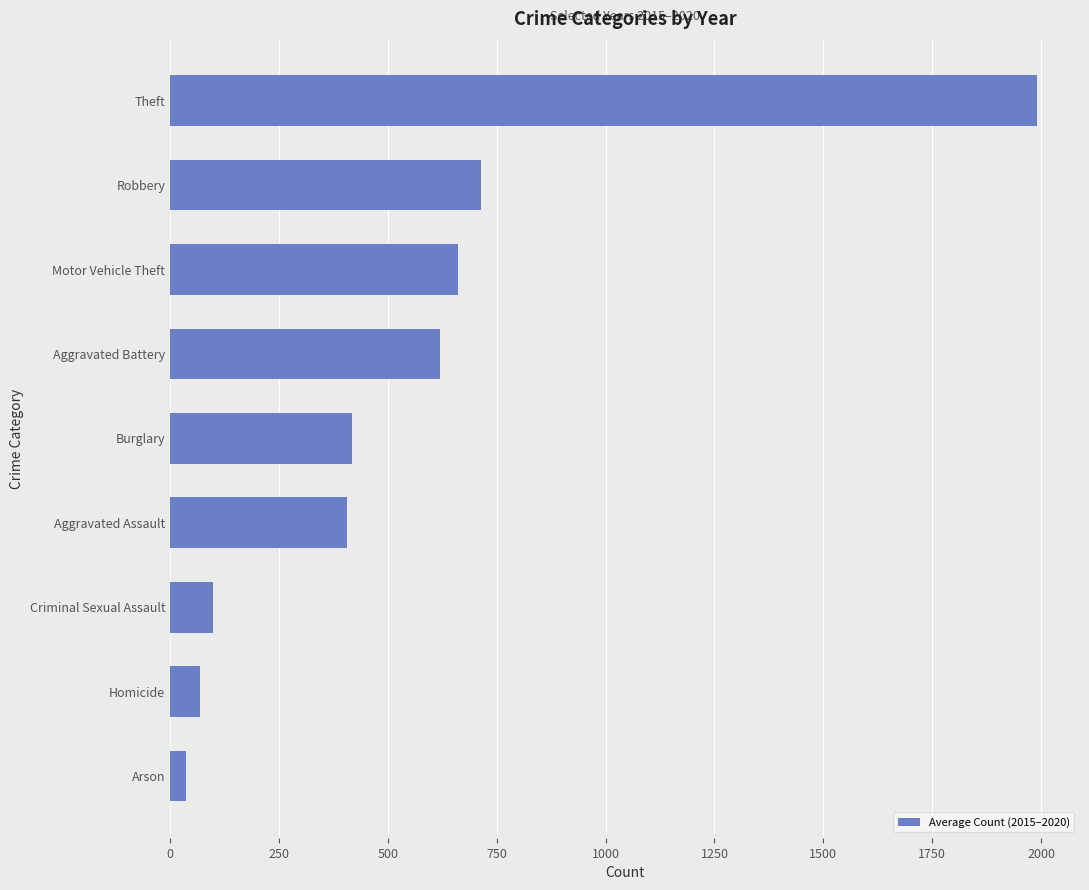

What is the approximate value at Burglary?

418.0